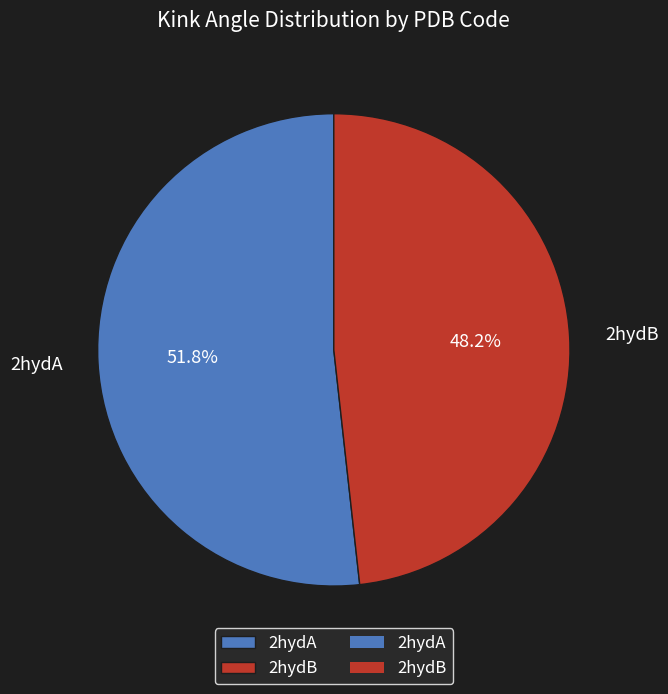

Which has a higher value, 2hydA or 2hydB?

2hydA